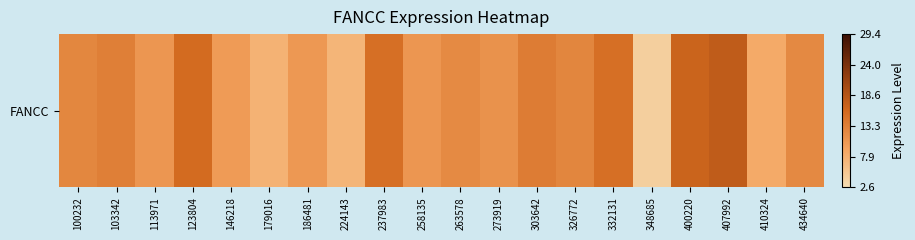

Rank the categories by value from highest to lowest.

407992, 400220, 123804, 237983, 332131, 303642, 103342, 326772, 100232, 434640, 263578, 273919, 113971, 258135, 186481, 146218, 410324, 179016, 224143, 348685